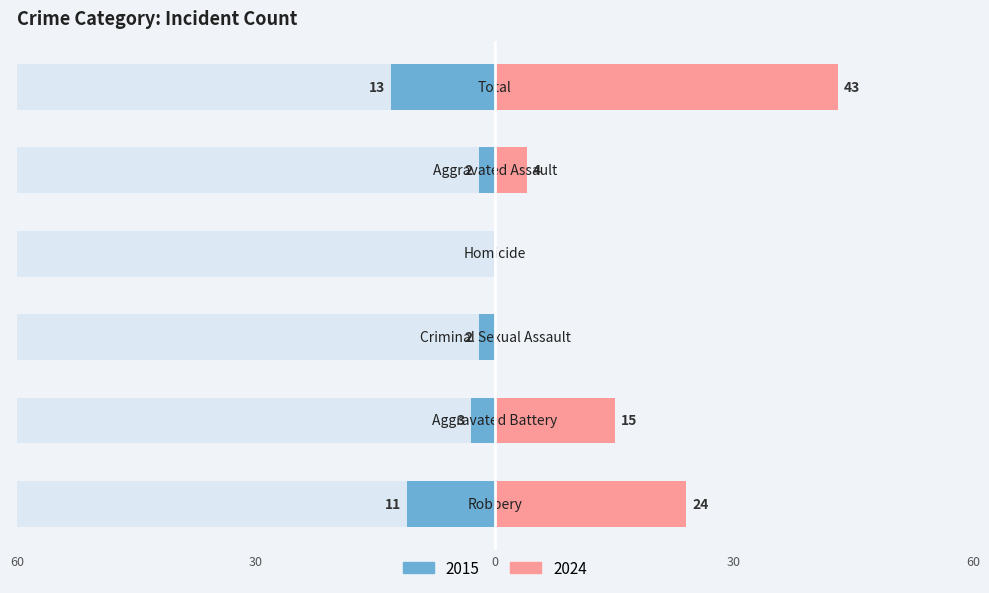

Reading left to right, extract all data points from this chart.

Left (Earlier Years): -11	-3	-2	0	-2	-13
Right (Later Years): 24	15	0	0	4	43